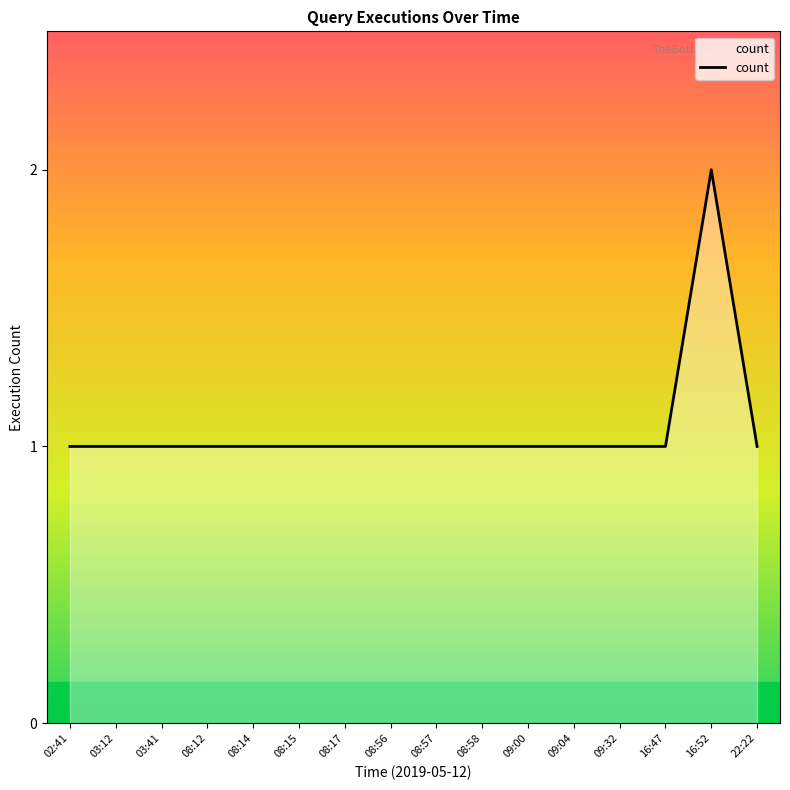

What position from the right is 09:32?

4